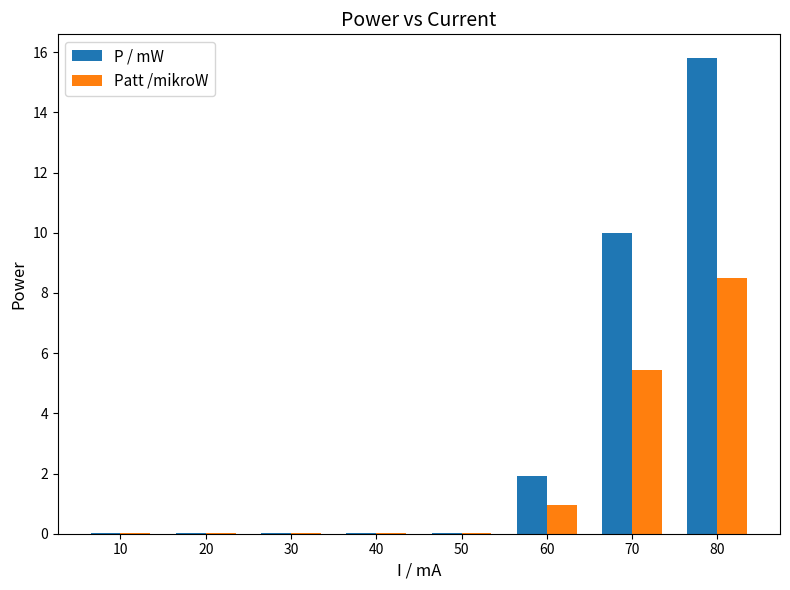

What is the sum of all Patt /mikroW values?

15.0